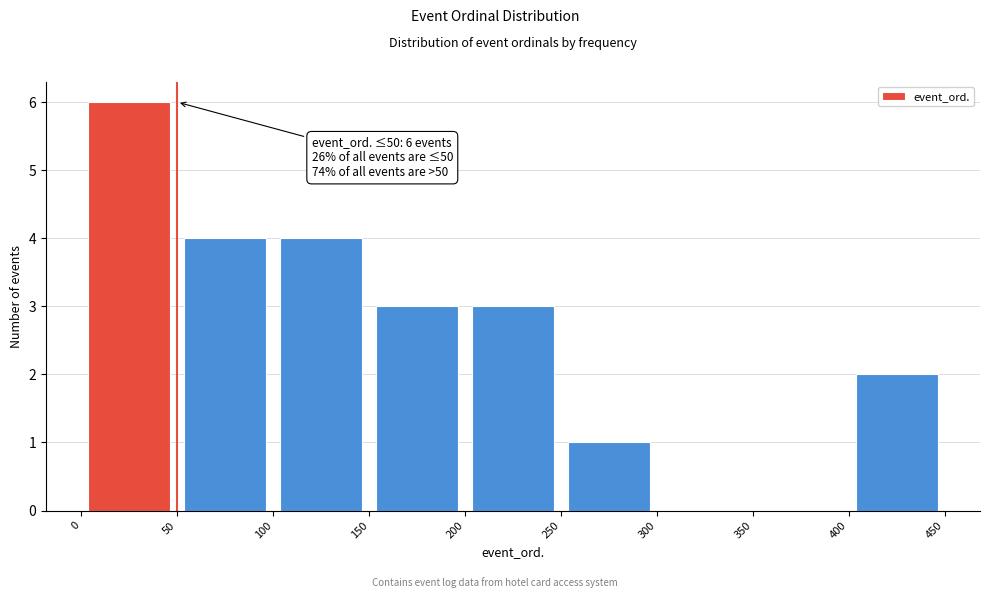

Over which range of the x-axis is the bar tallest?

0 to 50